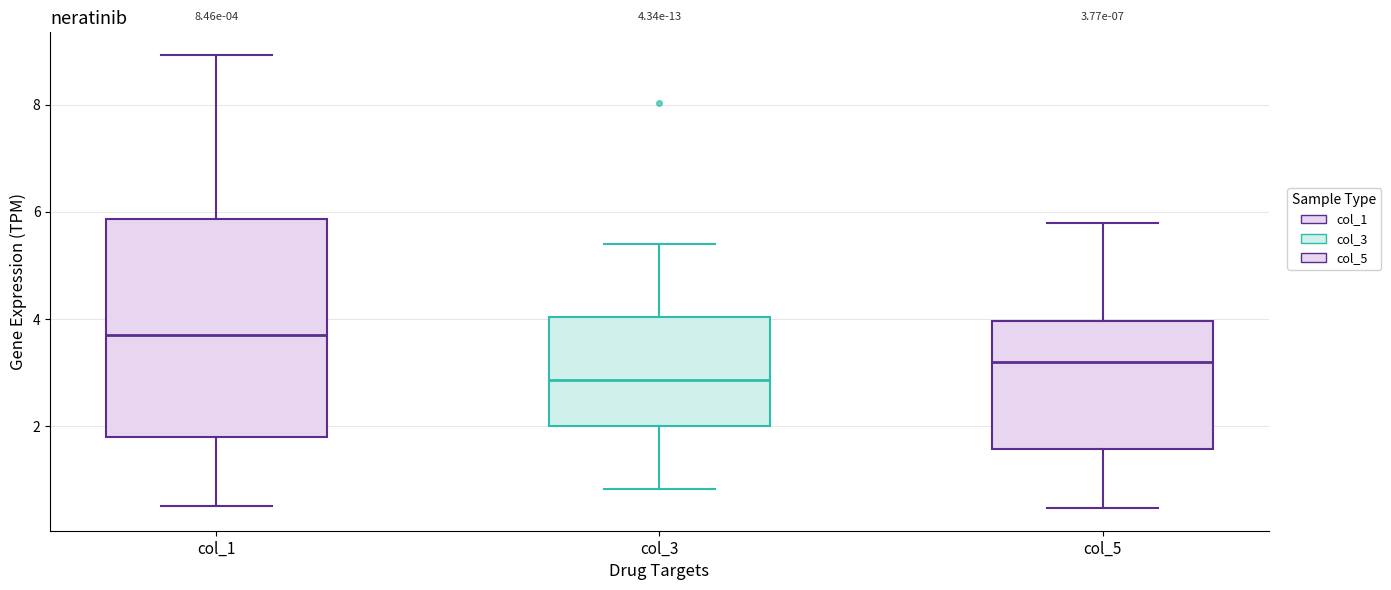

Comparing the boxes themselves (not the whiskers), which one is the tallest?

col_1